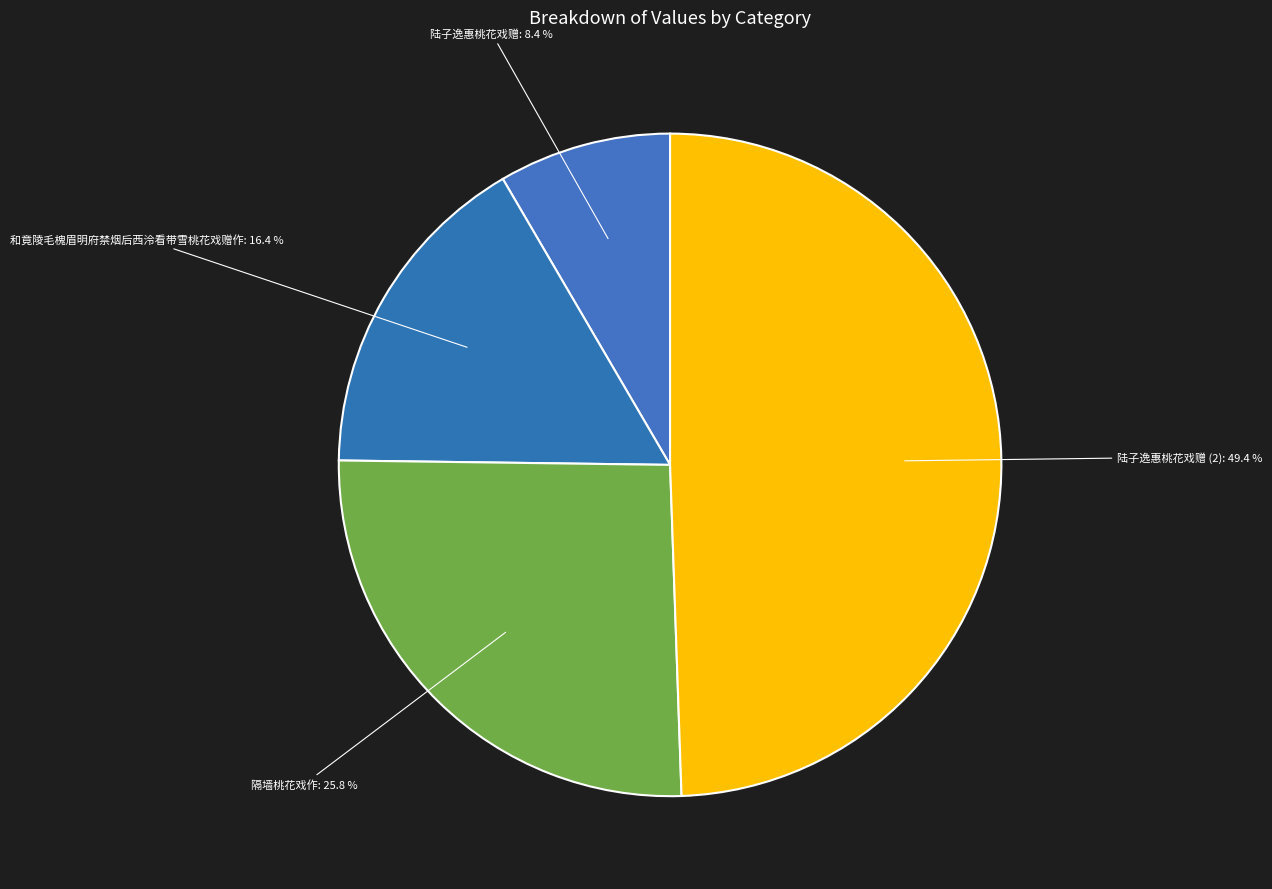

What is the smallest slice in the pie chart?

陆子逸惠桃花戏赠